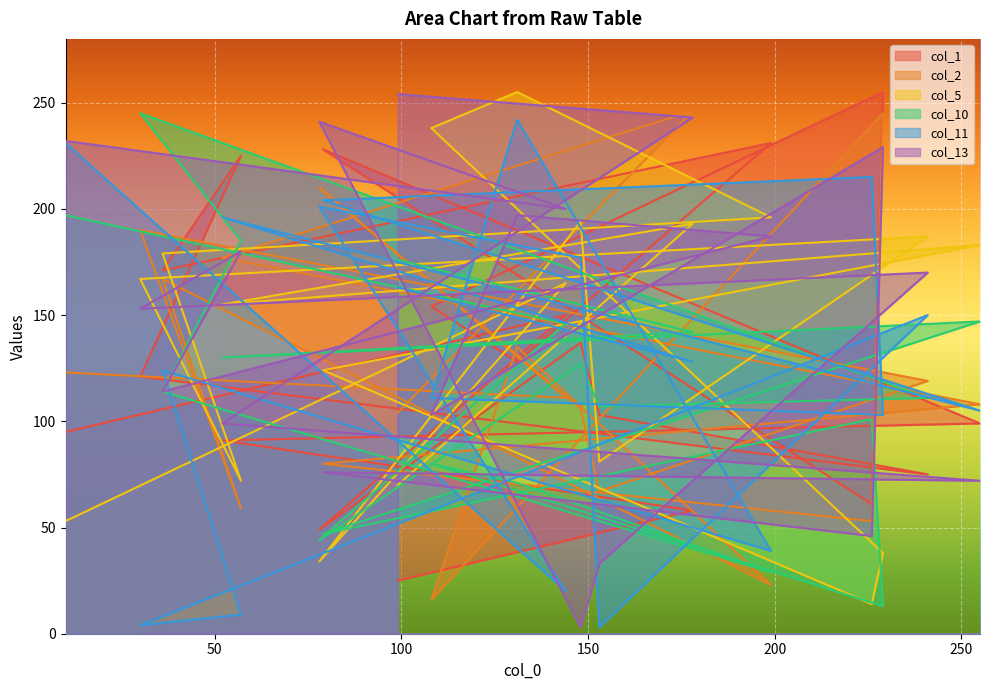

Which series has the largest range (max minus min)?

col_13